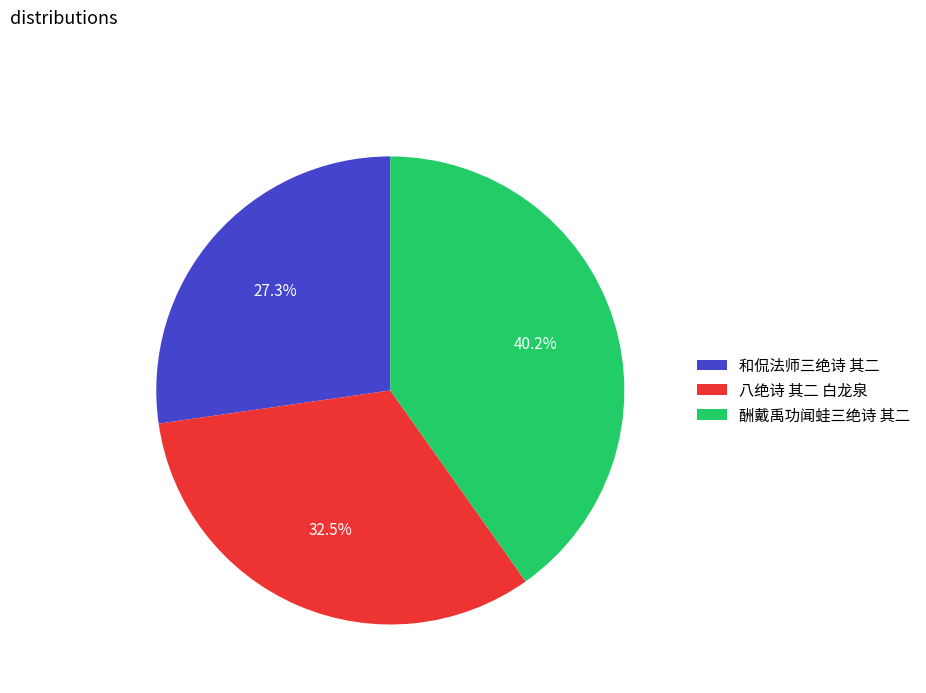

Do 和侃法师三绝诗 其二 and 酬戴禹功闻蛙三绝诗 其二 together represent more than half of the pie?

Yes